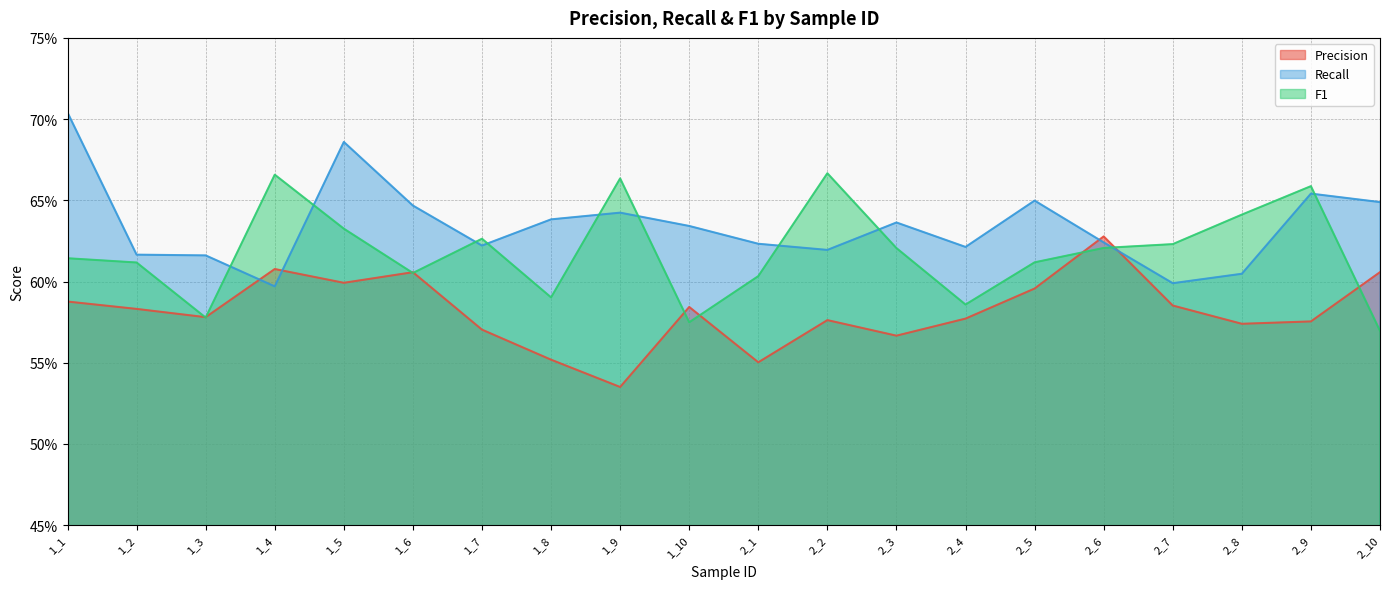

Reading left to right, extract all data points from this chart.

Precision: 1_1=0.6	1_2=0.6	1_3=0.6	1_4=0.6	1_5=0.6	1_6=0.6	1_7=0.6	1_8=0.6	1_9=0.5	1_10=0.6	2_1=0.6	2_2=0.6	2_3=0.6	2_4=0.6	2_5=0.6	2_6=0.6	2_7=0.6	2_8=0.6	2_9=0.6	2_10=0.6
Recall: 1_1=0.7	1_2=0.6	1_3=0.6	1_4=0.6	1_5=0.7	1_6=0.6	1_7=0.6	1_8=0.6	1_9=0.6	1_10=0.6	2_1=0.6	2_2=0.6	2_3=0.6	2_4=0.6	2_5=0.6	2_6=0.6	2_7=0.6	2_8=0.6	2_9=0.7	2_10=0.6
F1: 1_1=0.6	1_2=0.6	1_3=0.6	1_4=0.7	1_5=0.6	1_6=0.6	1_7=0.6	1_8=0.6	1_9=0.7	1_10=0.6	2_1=0.6	2_2=0.7	2_3=0.6	2_4=0.6	2_5=0.6	2_6=0.6	2_7=0.6	2_8=0.6	2_9=0.7	2_10=0.6